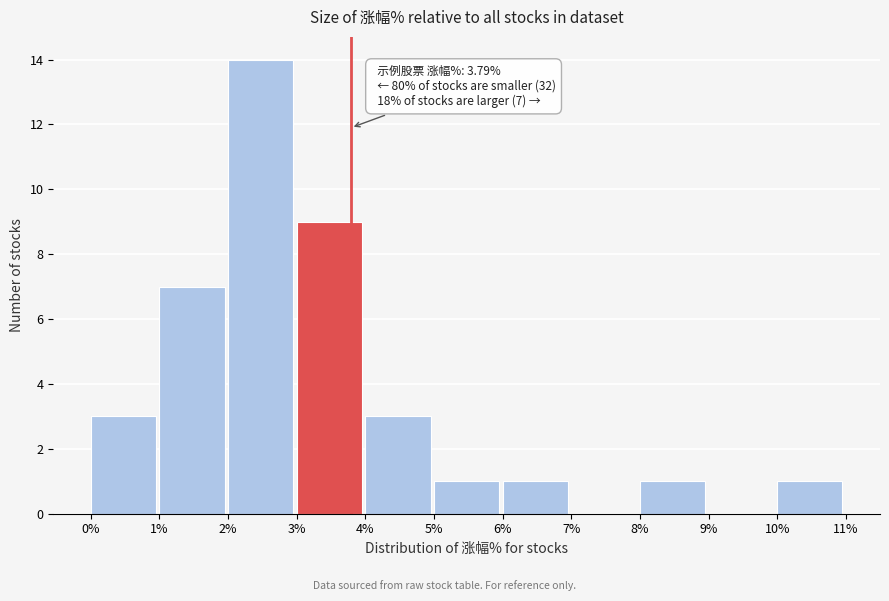

Which range on the x-axis has the tallest bar?

2% to 3%